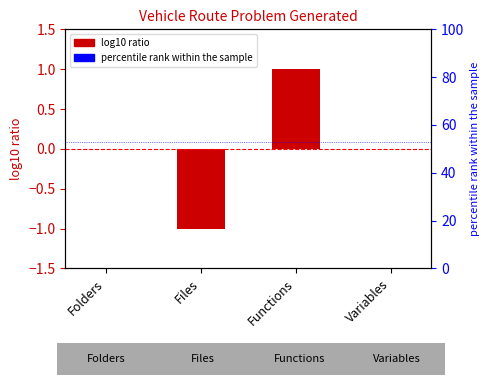

At which category does the chart reach its minimum across all series?

Files